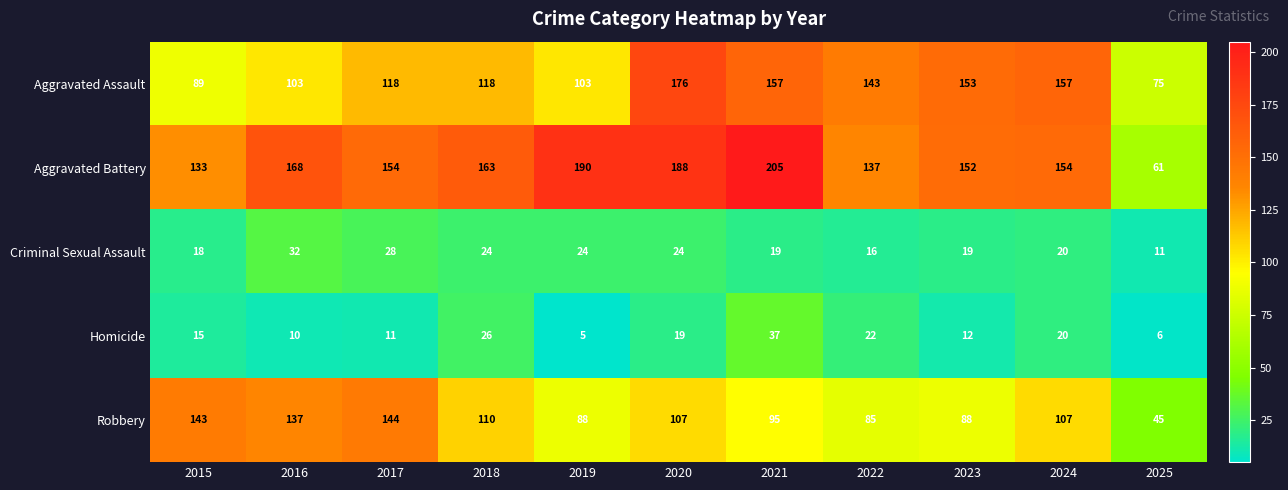

What is the total value across all series at 2023?

424